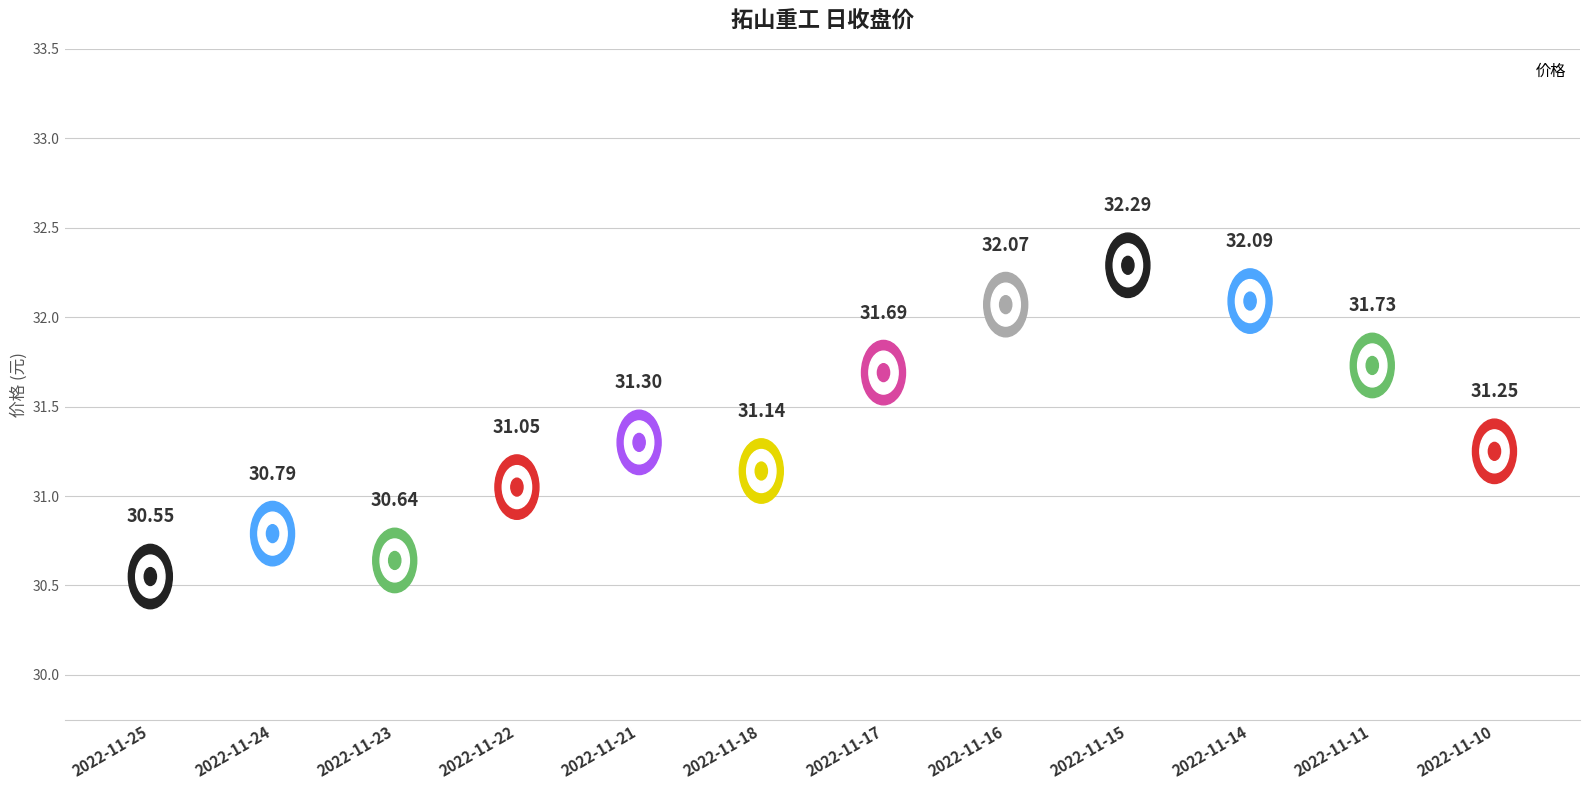

What is the average Y value?

31.4